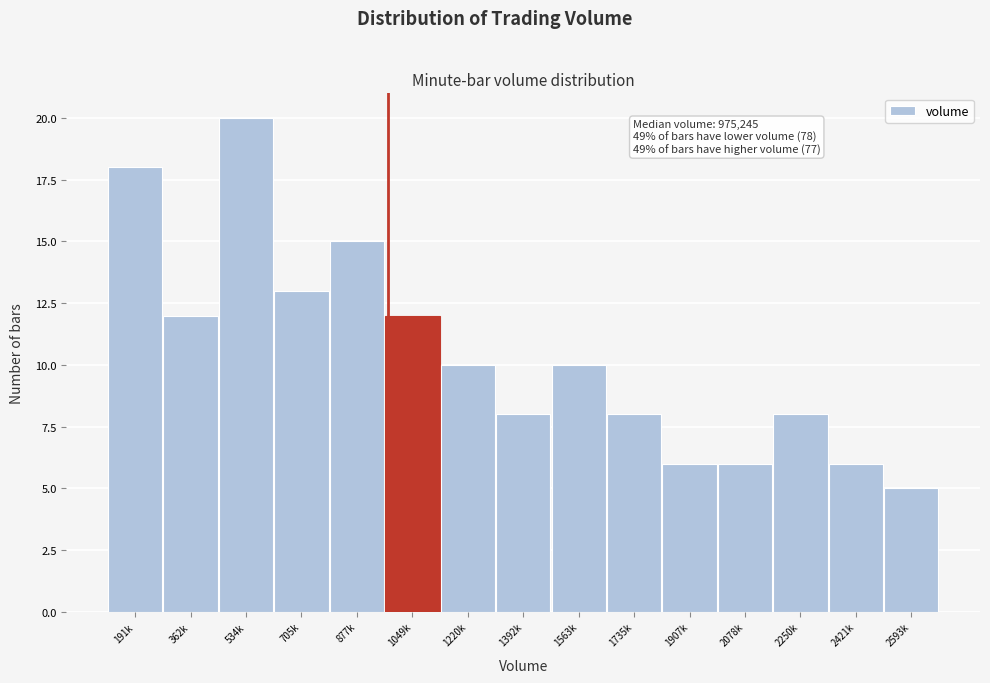

Reading left to right, list all the values displayed in this chart.

18	12	20	13	15	12	10	8	10	8	6	6	8	6	5